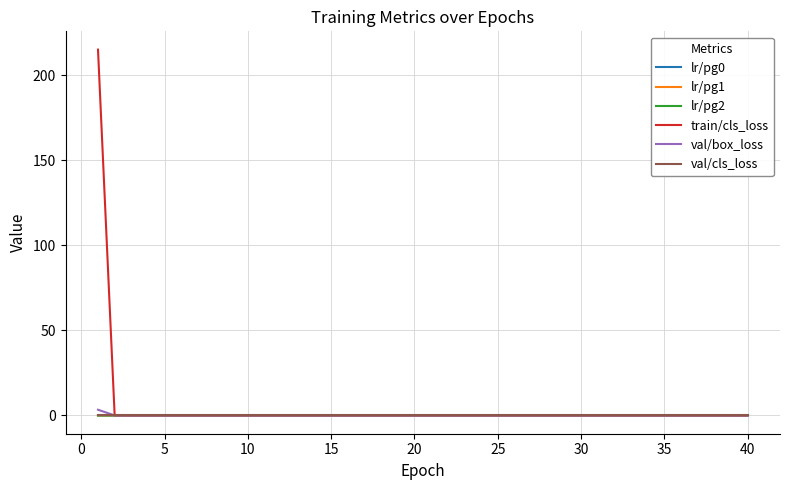

True or false: lr/pg1 and lr/pg0 intersect in this chart.

False